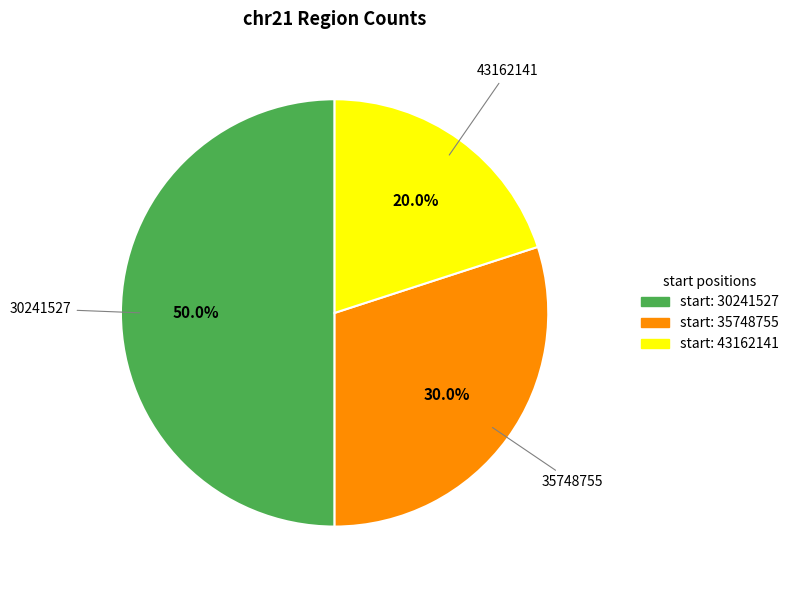

How many segments does this pie chart have?

3